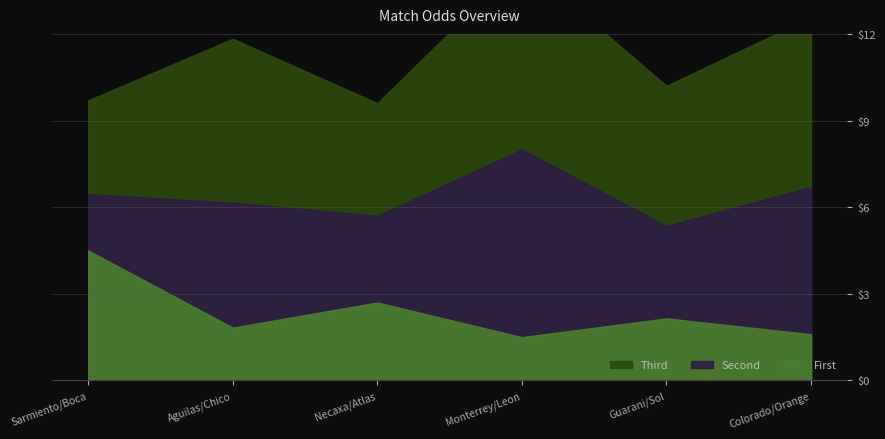

Is the value of Odd_Under15_FT at Necaxa/Atlas greater than the value of Odd_H_FT at Sarmiento/Boca?

No